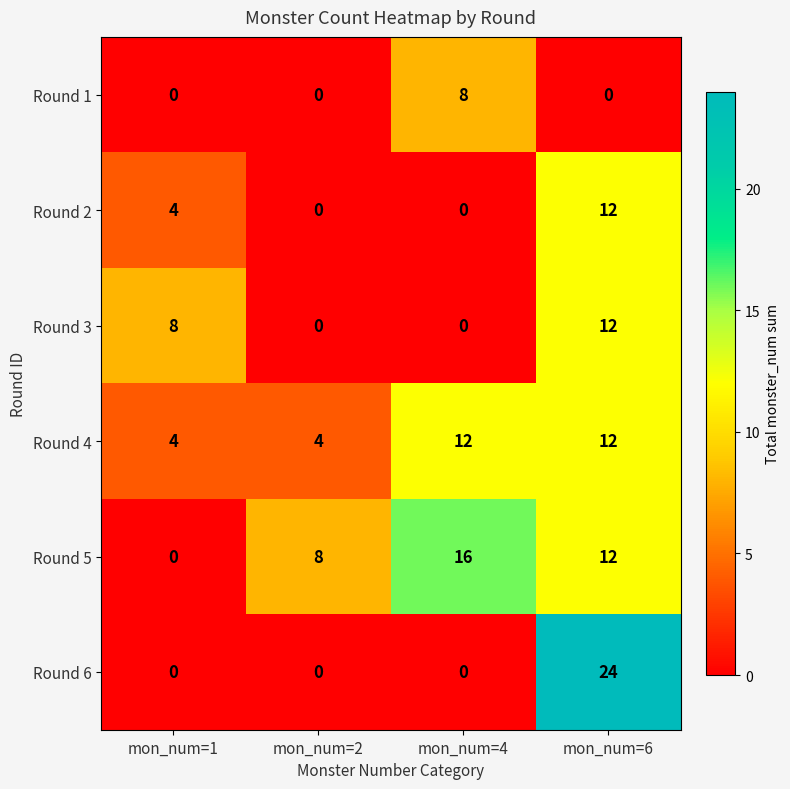

The value of Round 1 at mon_num=6 is -3. True or false?

False